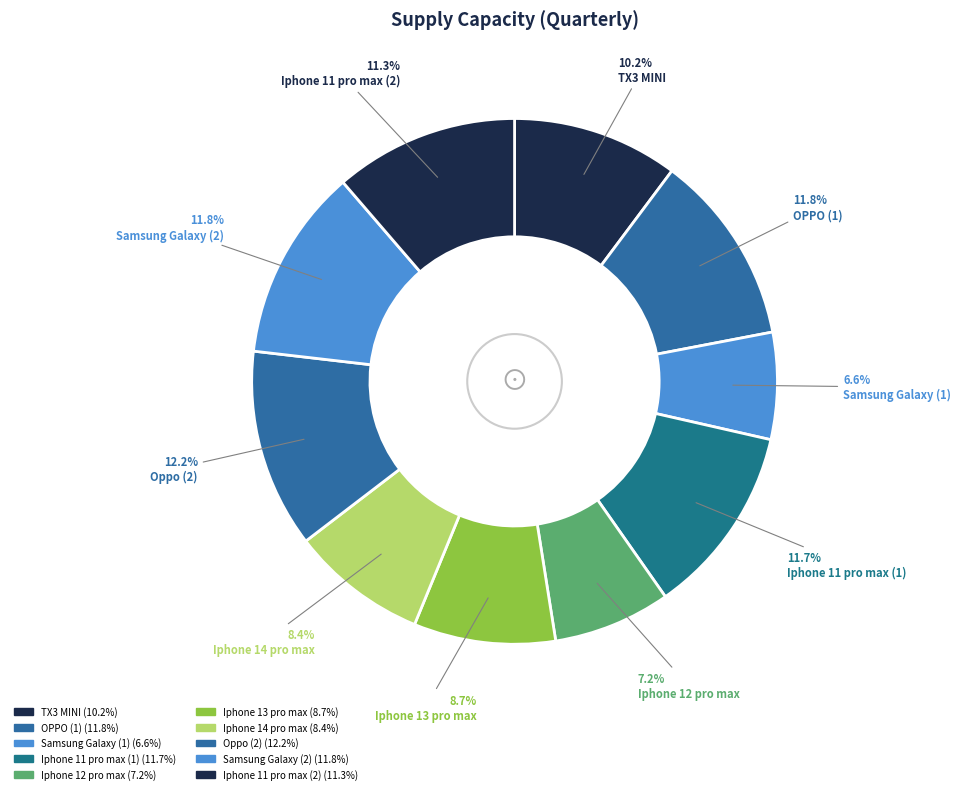

True or false: TX3 MINI accounts for 2% of the total.

False